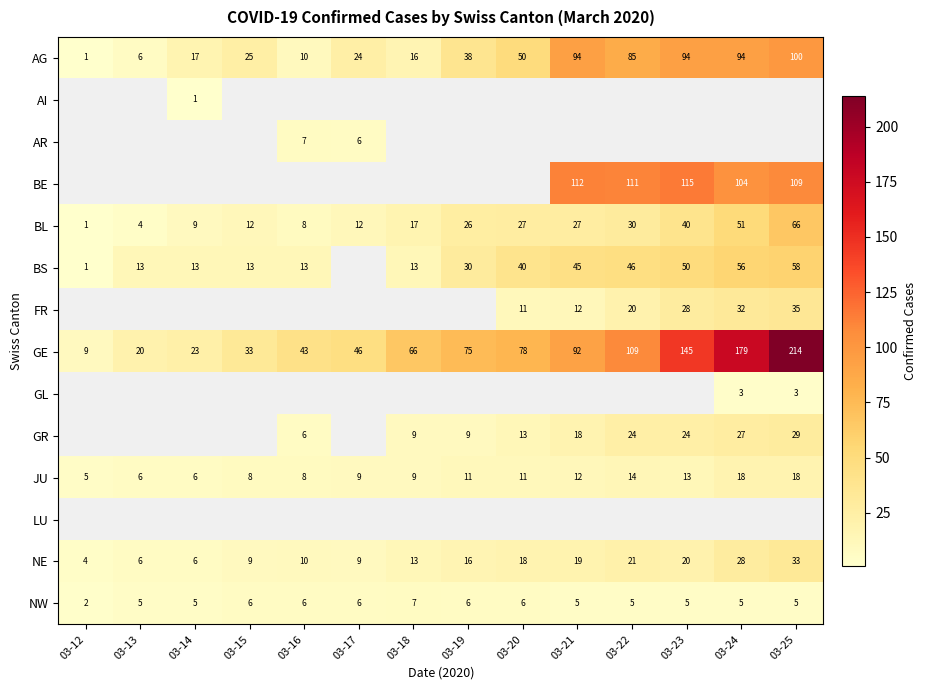

What is the sum of the BL values at 03-16 and 03-25?

74